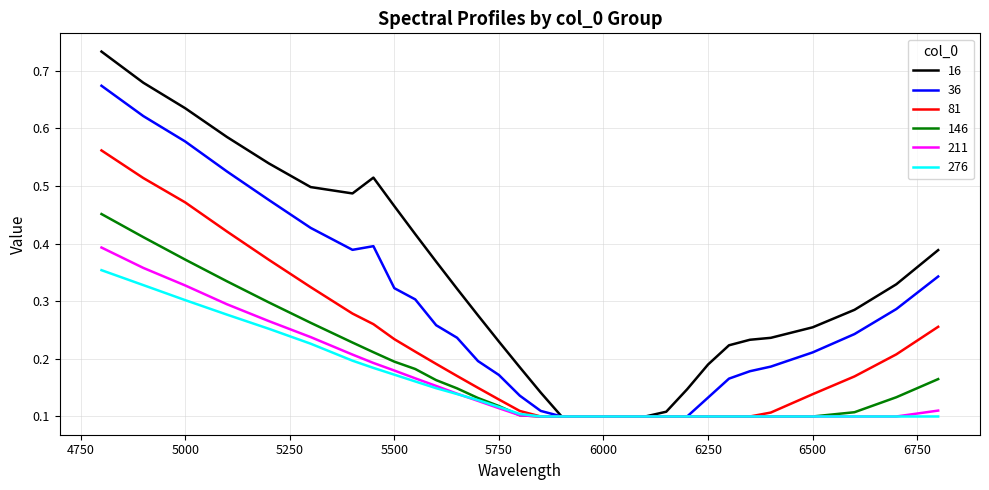

List the series in order of their peak value, lowest first.

276, 211, 146, 81, 36, 16